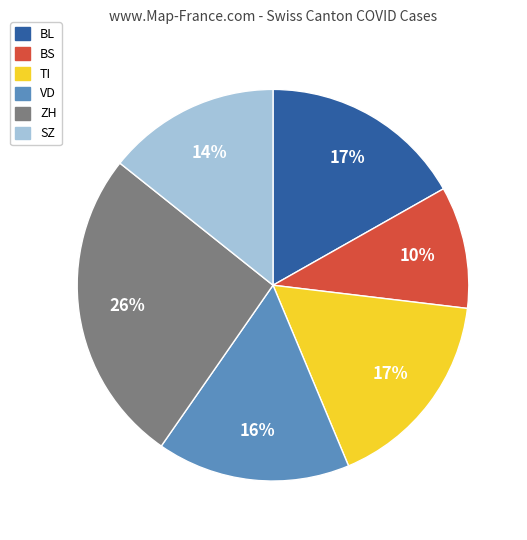

To the nearest percent, what portion does TI represent?

17%